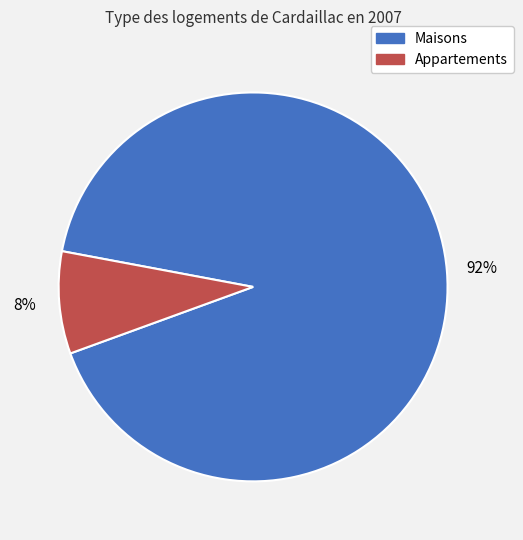

To the nearest percent, what is the average slice percentage?

50%